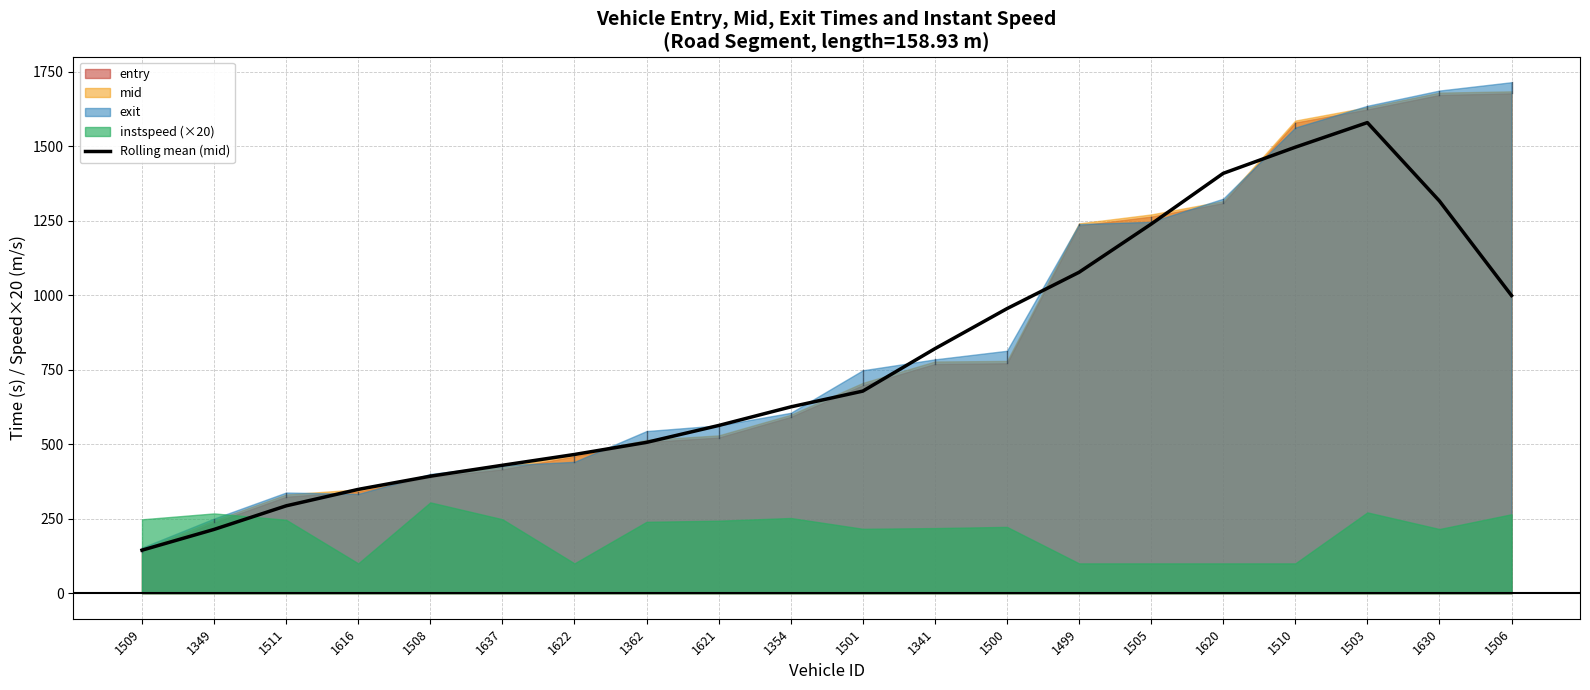

Reading right to left, extract all data points from this chart.

1506=998.5	1630=1315.6	1503=1578.7	1510=1496.1	1620=1408.3	1505=1238.1	1499=1076.5	1500=954.5	1341=820.1	1501=677.9	1354=624.9	1621=562.5	1362=505.9	1622=465.3	1637=429.1	1508=392.5	1616=348.2	1511=293.0	1349=213.9	1509=144.3